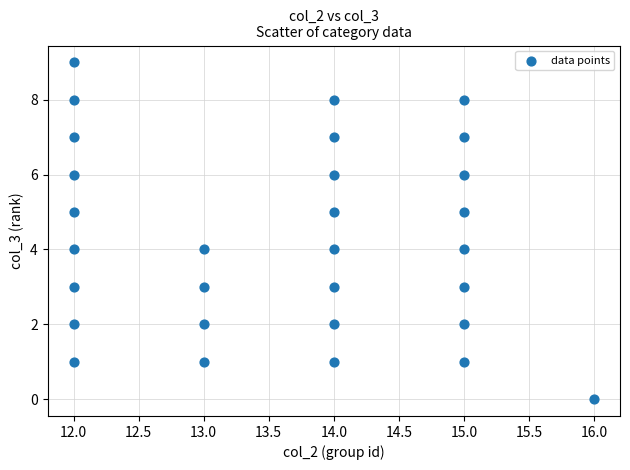

What is the range of X values (max minus min)?

4